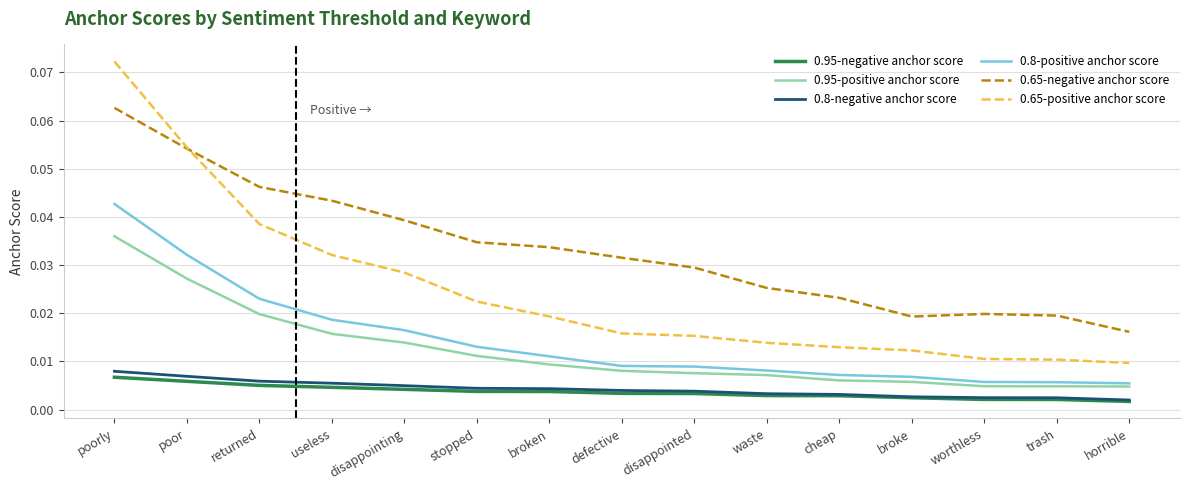

Which series has the widest spread of values?

0.65-positive anchor score